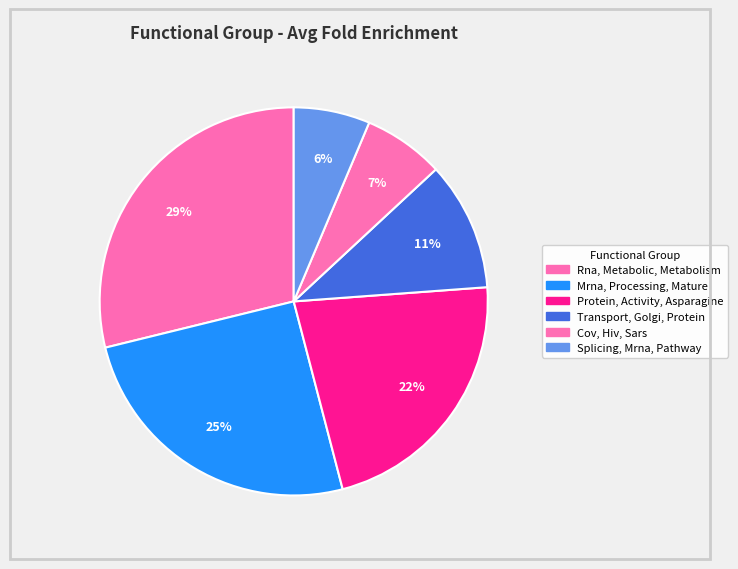

To the nearest percent, what percentage of the pie is Transport, Golgi, Protein?

11%